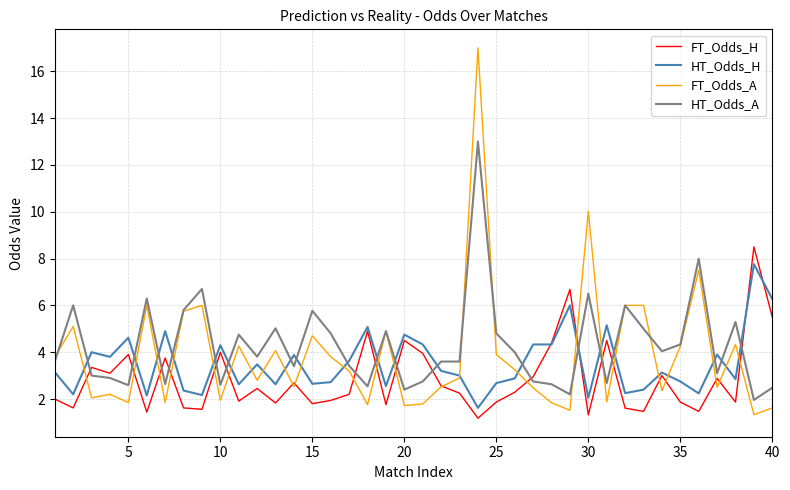

How many lines are shown in the chart?

4